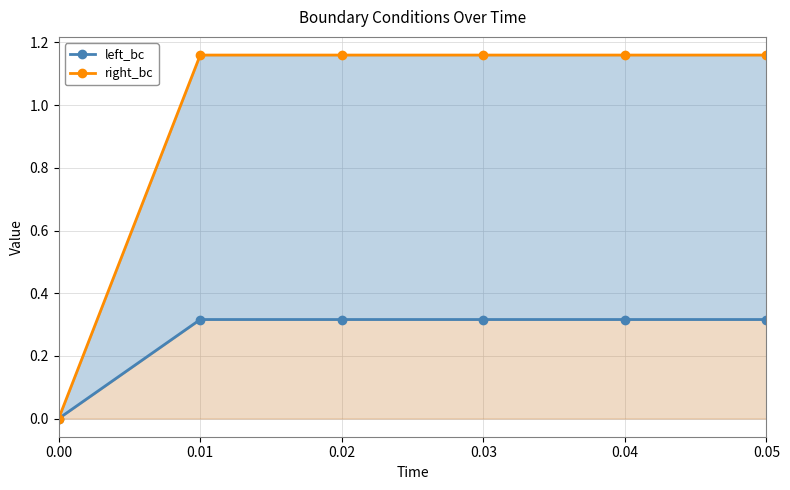

True or false: left_bc and right_bc cross at least once.

False